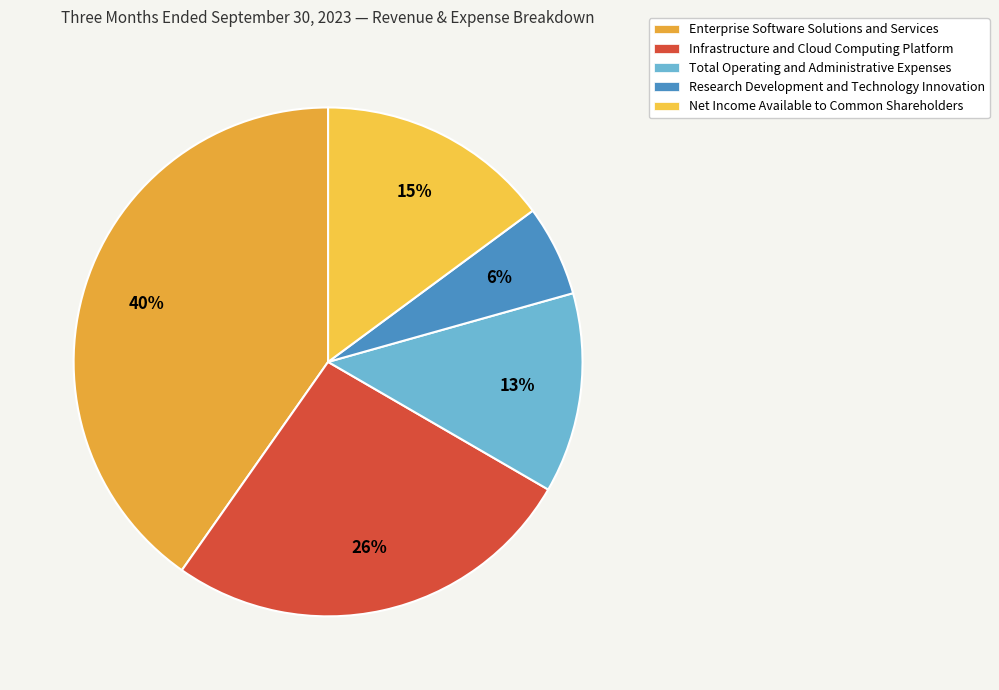

Between Research Development and Technology Innovation and Total Operating and Administrative Expenses, which is larger?

Total Operating and Administrative Expenses